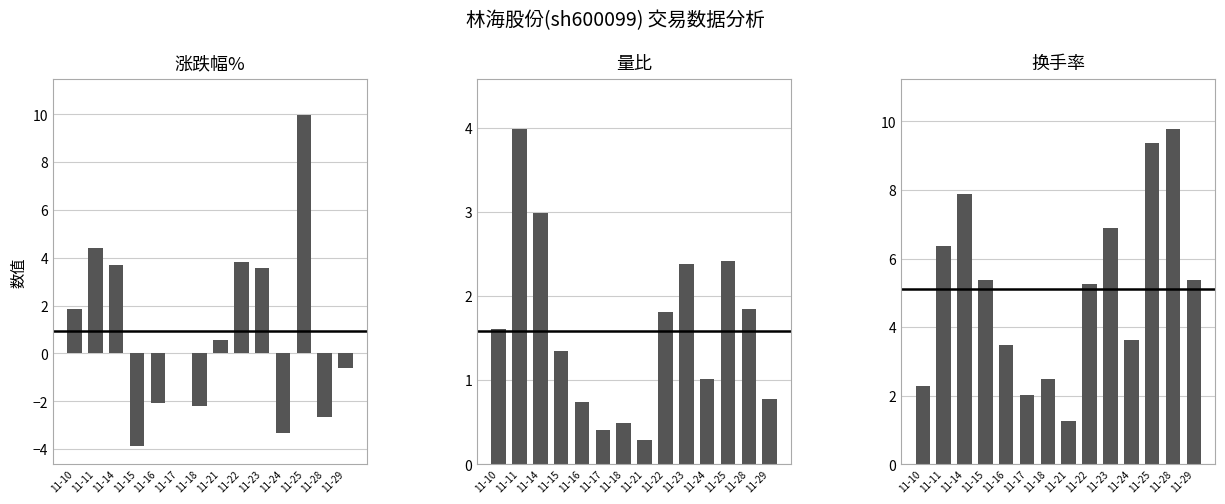

What are all the series names shown in the legend?

涨跌幅%, 量比, 换手率